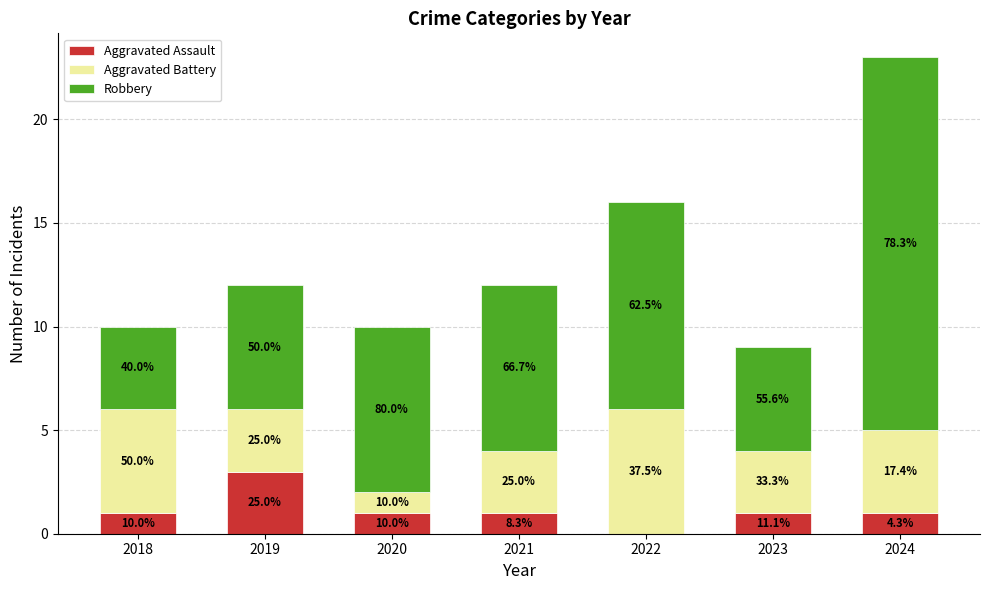

Between 2020 and 2021, which is larger?

2020